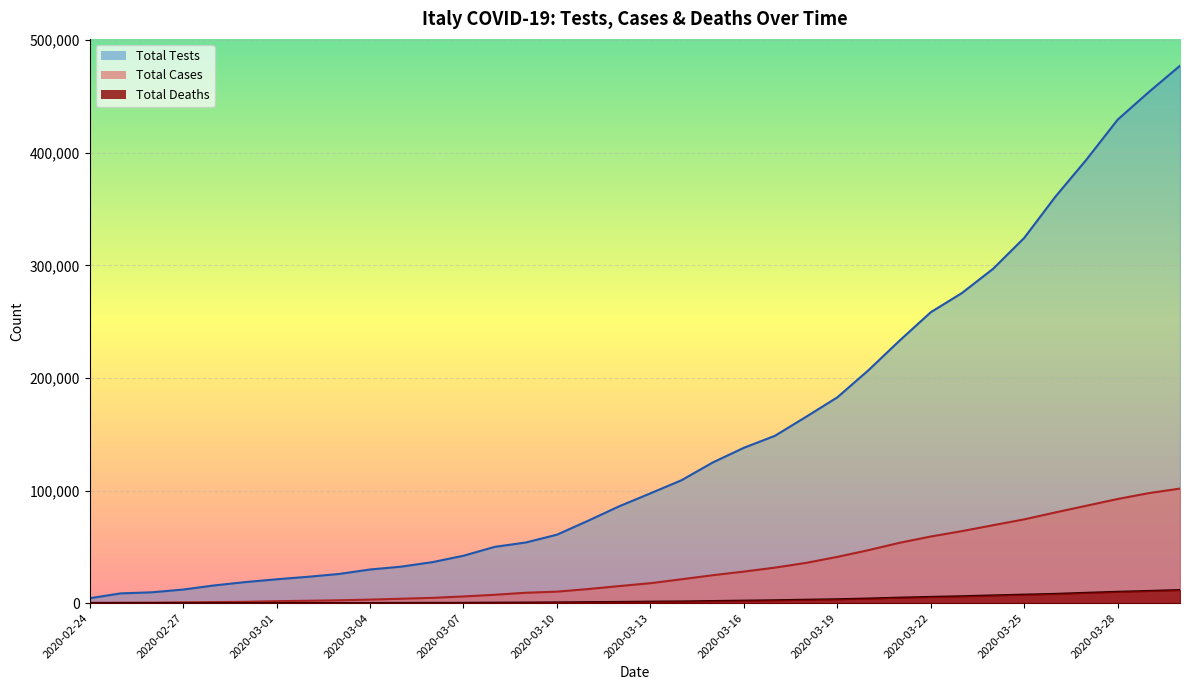

Reading left to right, extract all data points from this chart.

Total Tests: 2020-02-24=4324	2020-02-25=8623	2020-02-26=9587	2020-02-27=12014	2020-02-28=15695	2020-02-29=18661	2020-03-01=21127	2020-03-02=23345	2020-03-03=25856	2020-03-04=29837	2020-03-05=32362	2020-03-06=36359	2020-03-07=42062	2020-03-08=49937	2020-03-09=53826	2020-03-10=60761	2020-03-11=73154	2020-03-12=86011	2020-03-13=97488	2020-03-14=109170	2020-03-15=124899	2020-03-16=137962	2020-03-17=148657	2020-03-18=165541	2020-03-19=182777	2020-03-20=206886	2020-03-21=233222	2020-03-22=258402	2020-03-23=275468	2020-03-24=296964	2020-03-25=324445	2020-03-26=361060	2020-03-27=394079	2020-03-28=429526	2020-03-29=454030	2020-03-30=477359
Total Cases: 2020-02-24=229	2020-02-25=322	2020-02-26=400	2020-02-27=650	2020-02-28=888	2020-02-29=1128	2020-03-01=1694	2020-03-02=2036	2020-03-03=2502	2020-03-04=3089	2020-03-05=3858	2020-03-06=4636	2020-03-07=5883	2020-03-08=7375	2020-03-09=9172	2020-03-10=10149	2020-03-11=12462	2020-03-12=15113	2020-03-13=17660	2020-03-14=21157	2020-03-15=24747	2020-03-16=27980	2020-03-17=31506	2020-03-18=35713	2020-03-19=41035	2020-03-20=47021	2020-03-21=53578	2020-03-22=59138	2020-03-23=63927	2020-03-24=69176	2020-03-25=74386	2020-03-26=80539	2020-03-27=86498	2020-03-28=92472	2020-03-29=97689	2020-03-30=101739
Total Deaths: 2020-02-24=7	2020-02-25=10	2020-02-26=12	2020-02-27=17	2020-02-28=21	2020-02-29=29	2020-03-01=34	2020-03-02=52	2020-03-03=79	2020-03-04=107	2020-03-05=148	2020-03-06=197	2020-03-07=233	2020-03-08=366	2020-03-09=463	2020-03-10=631	2020-03-11=827	2020-03-12=1016	2020-03-13=1266	2020-03-14=1441	2020-03-15=1809	2020-03-16=2158	2020-03-17=2503	2020-03-18=2978	2020-03-19=3405	2020-03-20=4032	2020-03-21=4825	2020-03-22=5476	2020-03-23=6077	2020-03-24=6820	2020-03-25=7503	2020-03-26=8165	2020-03-27=9134	2020-03-28=10023	2020-03-29=10779	2020-03-30=11591